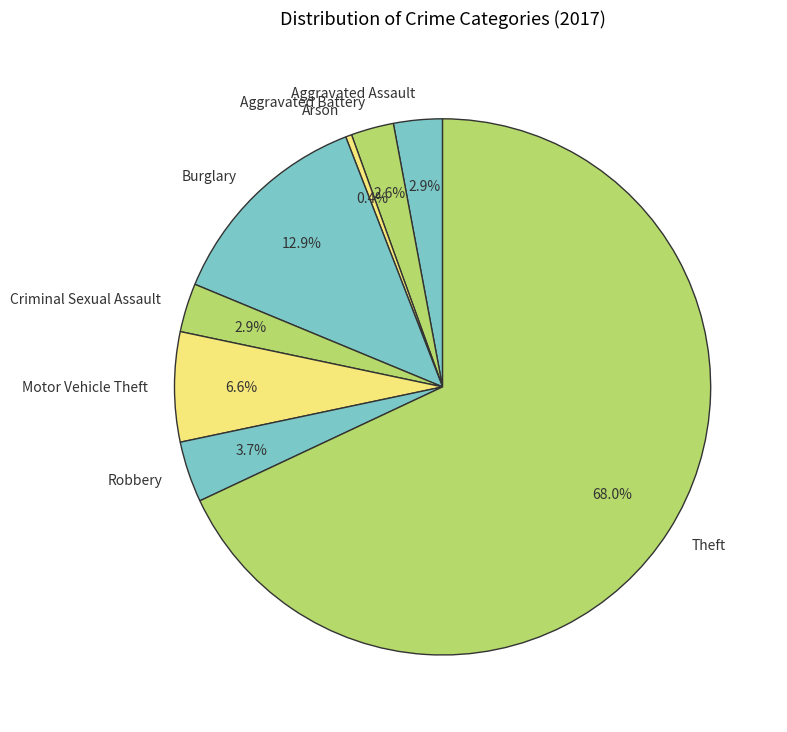

To the nearest percent, what is the difference between the Robbery and Arson slice percentages?

3%